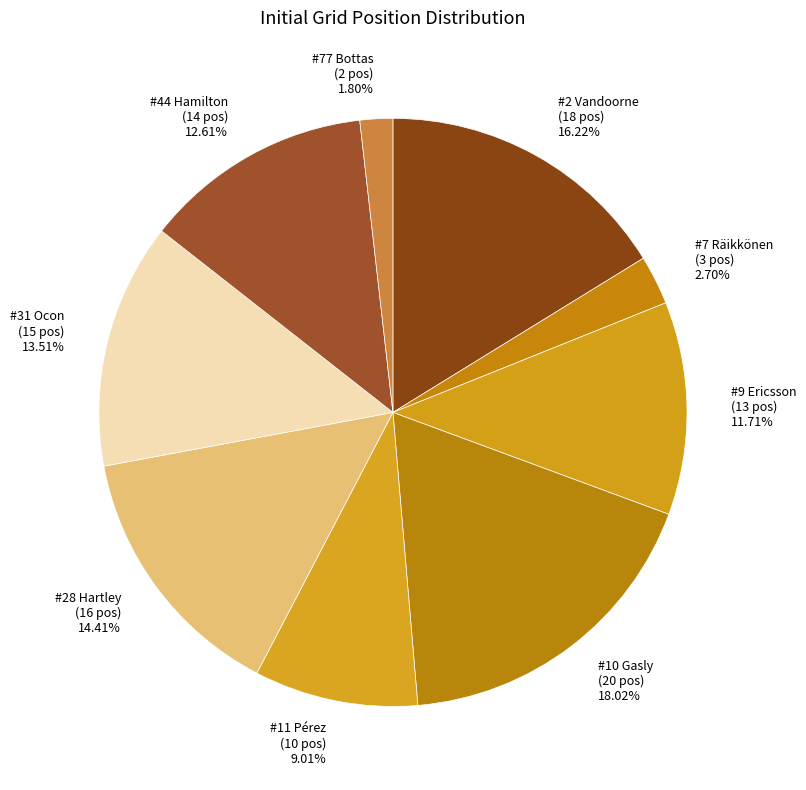

True or false: #7 Räikkönen accounts for 3% of the total.

True